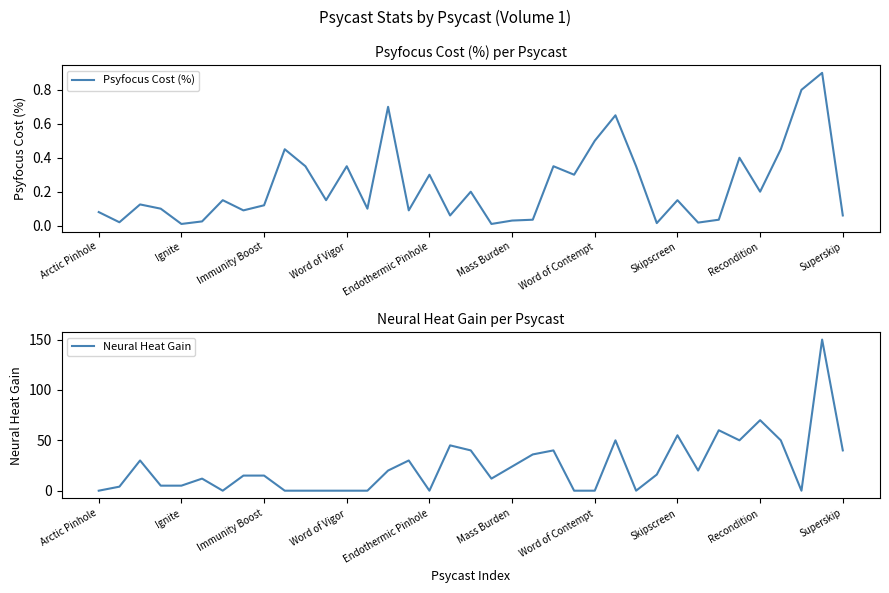

Does the chart display data point markers on the line(s)?

No